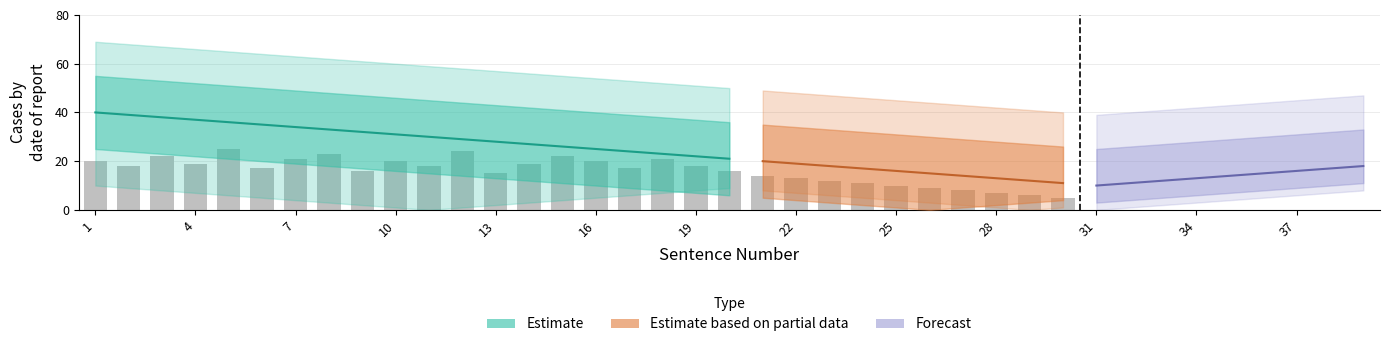

Rank the series at 1 from highest to lowest value.

upper_outer, upper_inner, center, lower_inner, lower_outer